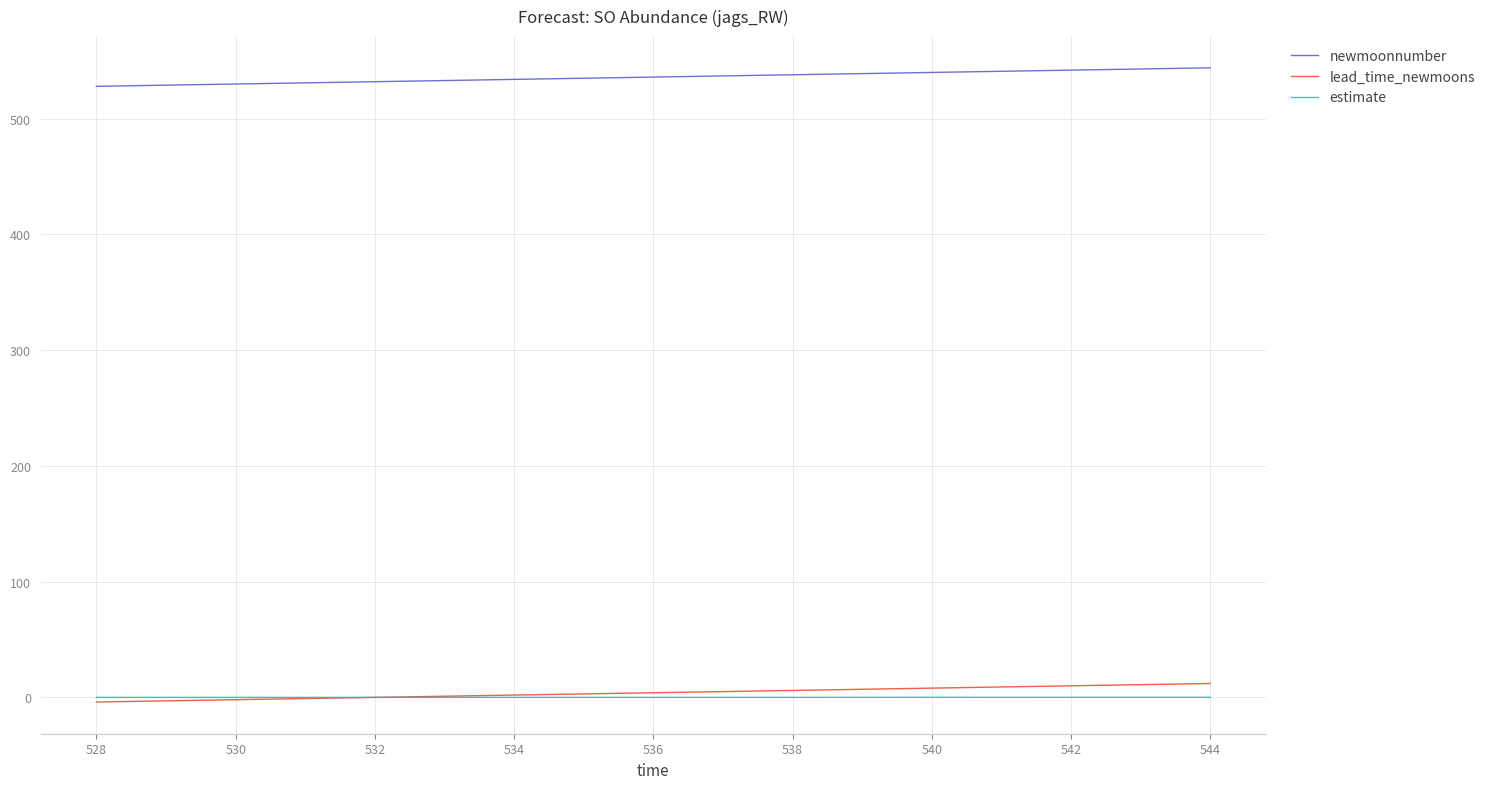

True or false: newmoonnumber and lead_time_newmoons cross at least once.

False